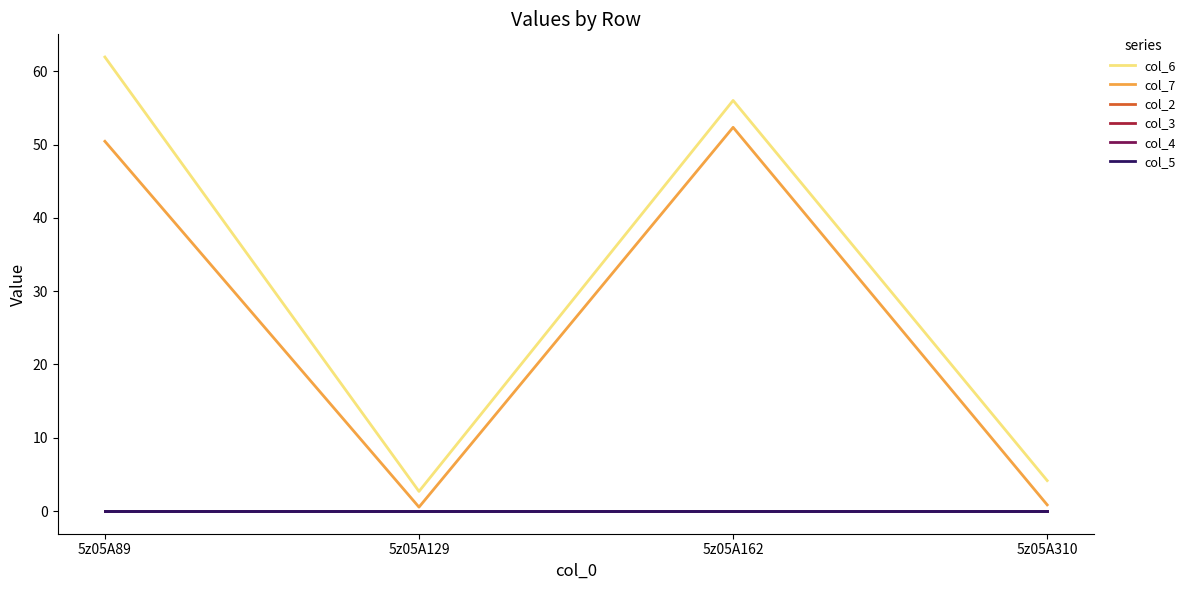

What is the approximate value of col_6 at 5z05A129?

2.7